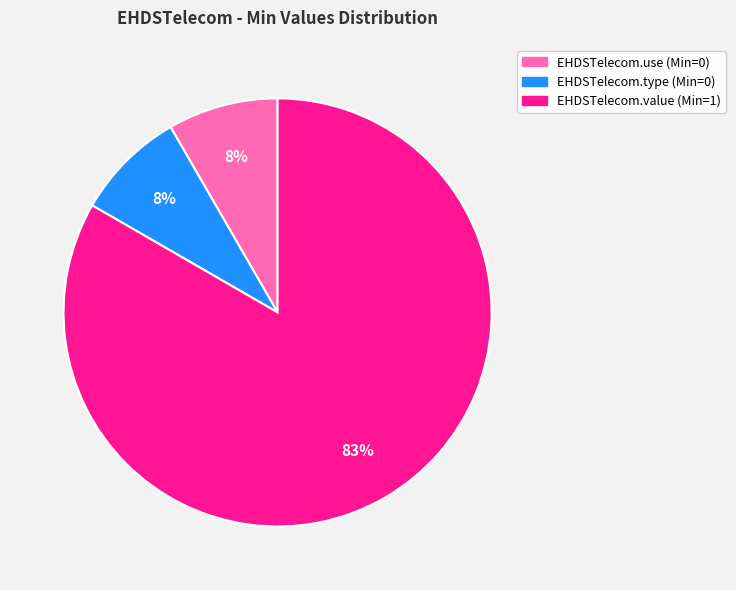

Which slice represents more than half of the pie?

EHDSTelecom.value